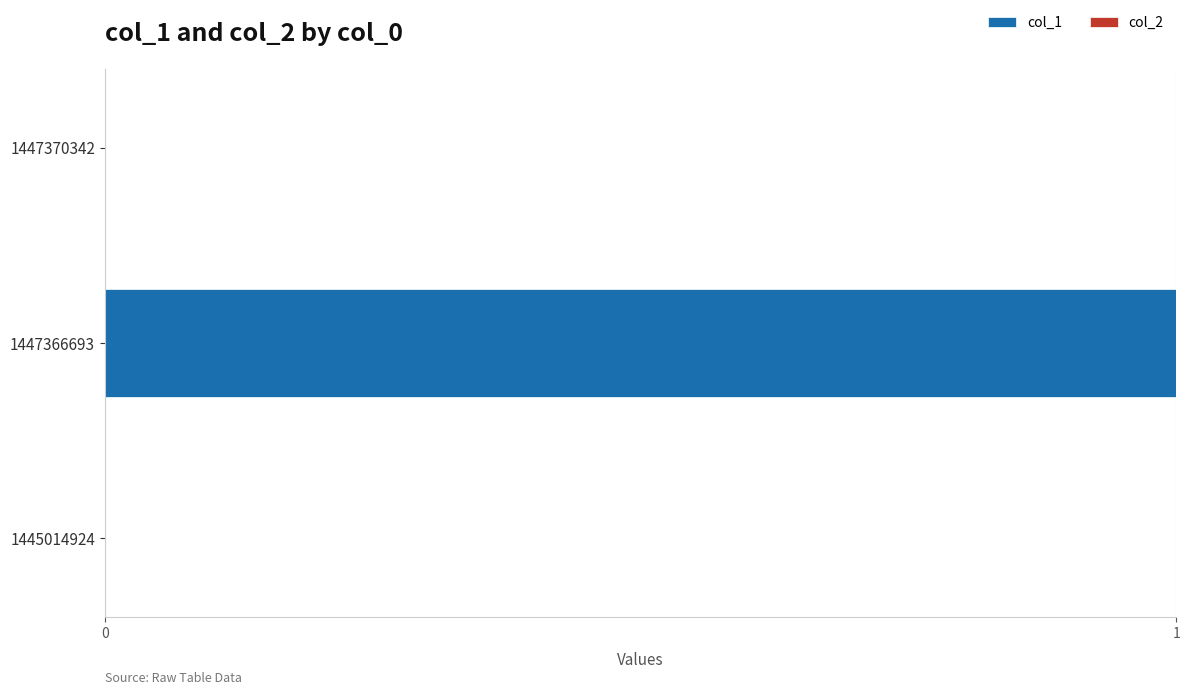

Between 1445014924 and 1447366693, which is larger?

1447366693